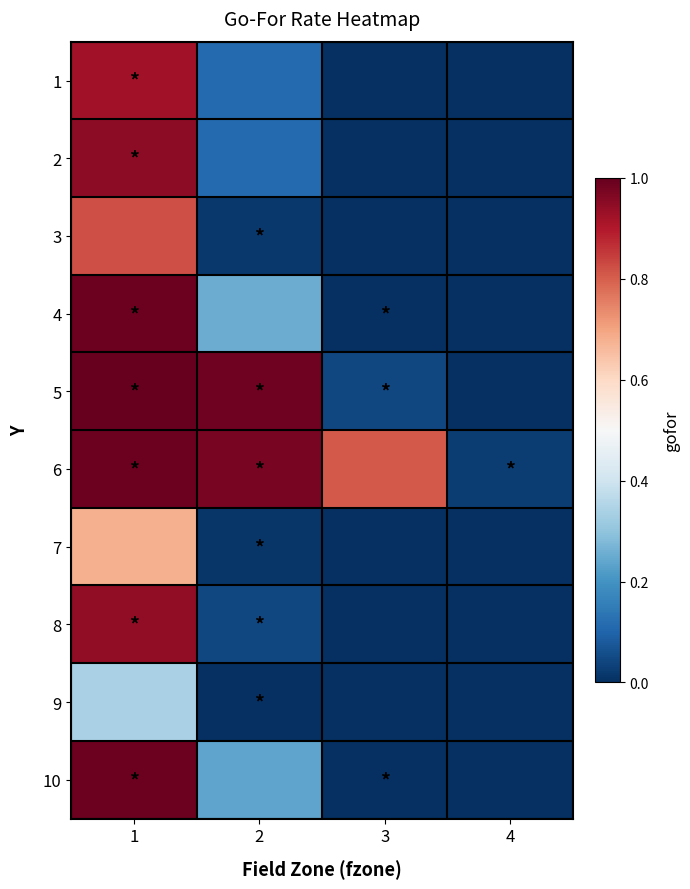

List the series in order of their peak value, highest first.

5, 10, 6, 4, 2, 8, 1, 3, 7, 9